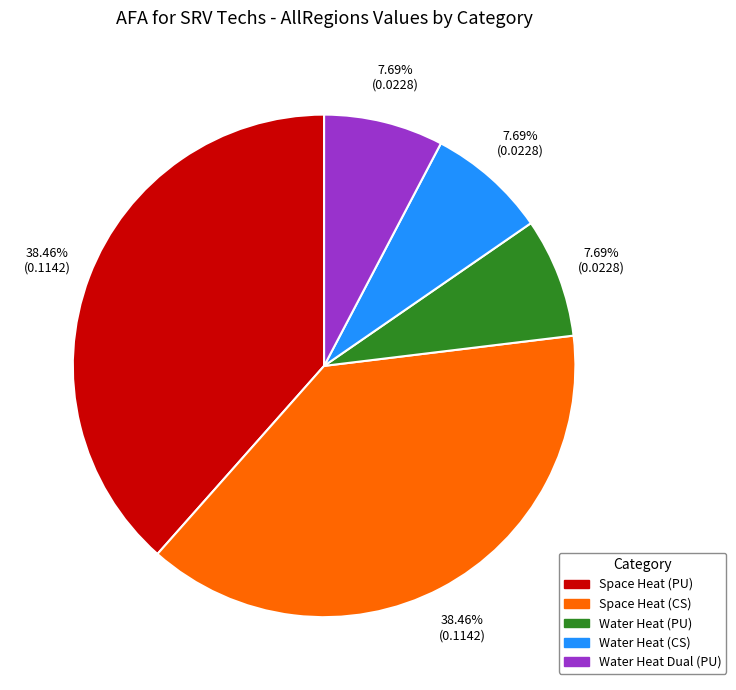

What percentage is the Water Heat (PU) slice, to the nearest percent?

8%